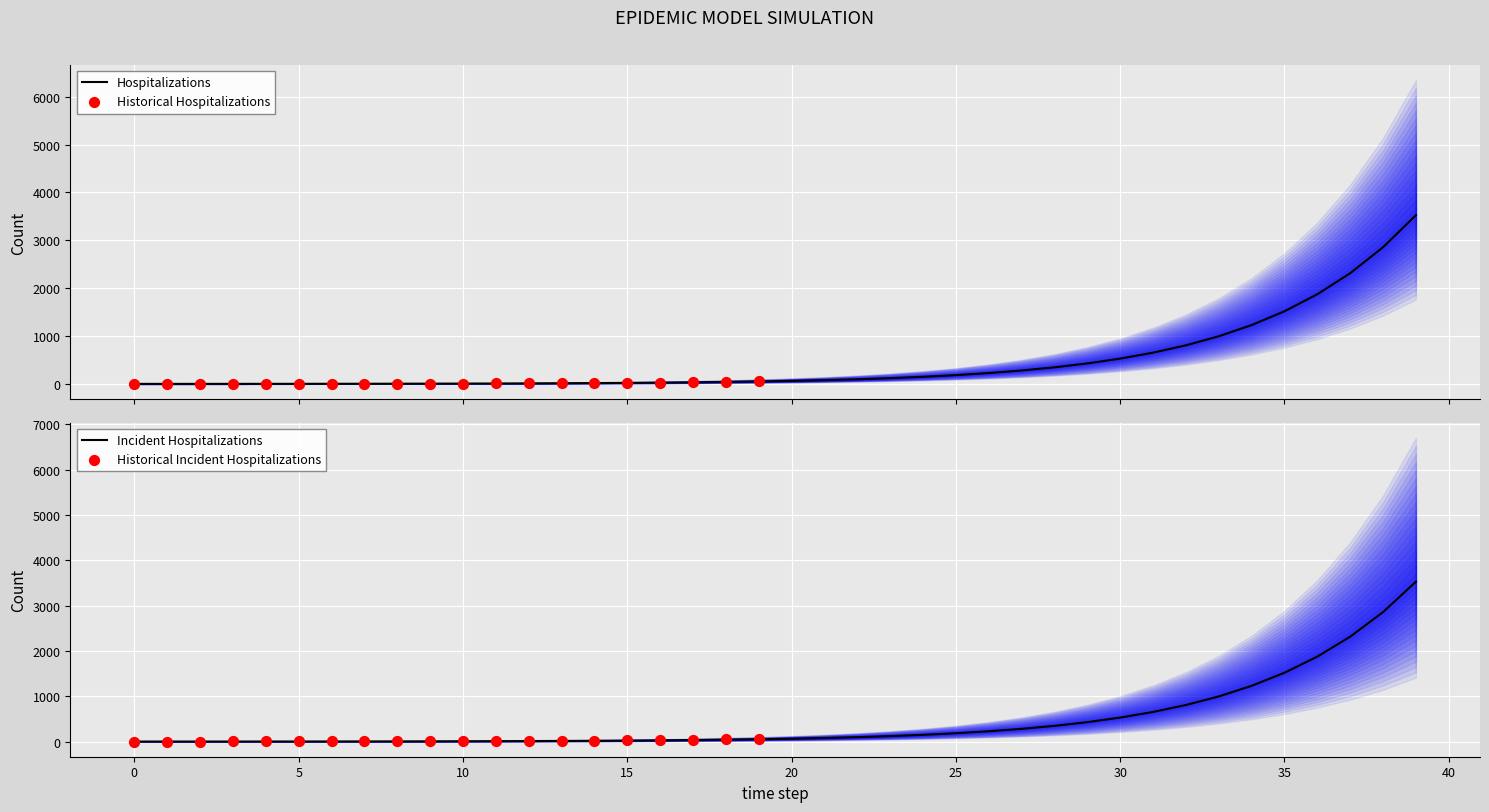

What is the maximum value for Hospitalizations?

3525.6